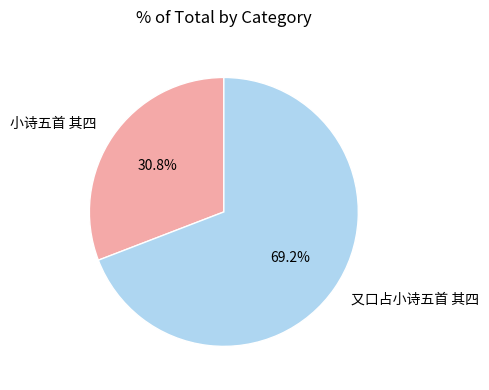

Which category has the biggest portion of the pie?

又口占小诗五首 其四